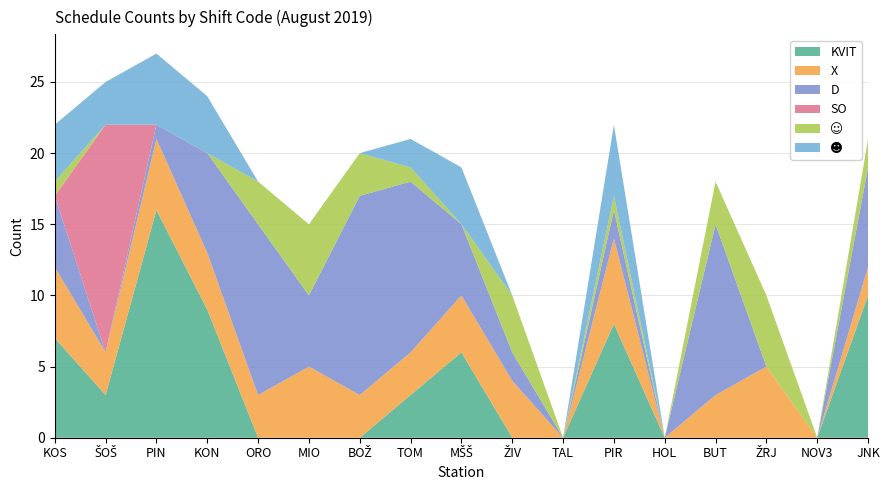

Reading right to left, transcribe all the data shown in this chart.

KVIT: 10	0	0	0	0	8	0	0	6	3	0	0	0	9	16	3	7
X: 2	0	5	3	0	6	0	4	4	3	3	5	3	4	5	3	5
D: 7	0	0	12	0	2	0	2	5	12	14	5	12	7	1	0	5
SO: 0	0	0	0	0	0	0	0	0	0	0	0	0	0	0	16	0
☺: 2	0	5	3	0	1	0	4	0	1	3	5	3	0	0	0	1
☻: 0	0	0	0	0	5	0	0	4	2	0	0	0	4	5	3	4